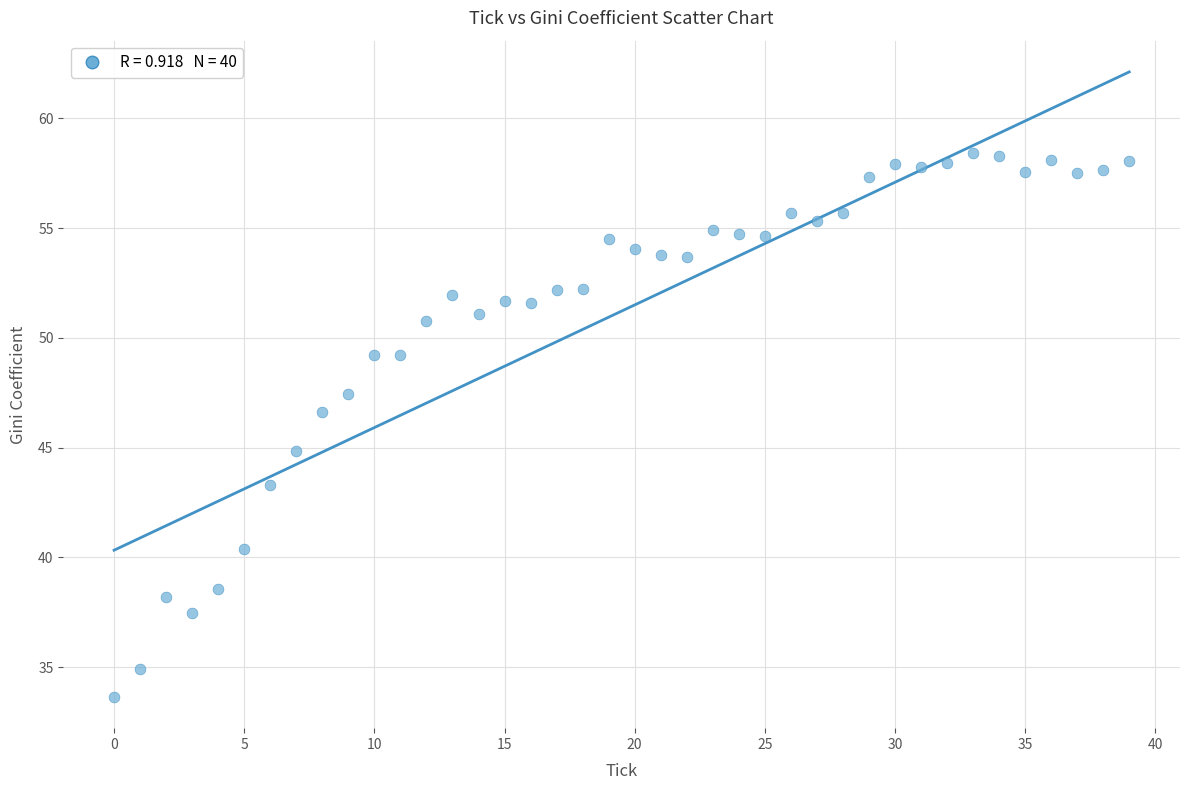

What Y value in the scatter plot is closest to 46?

46.6